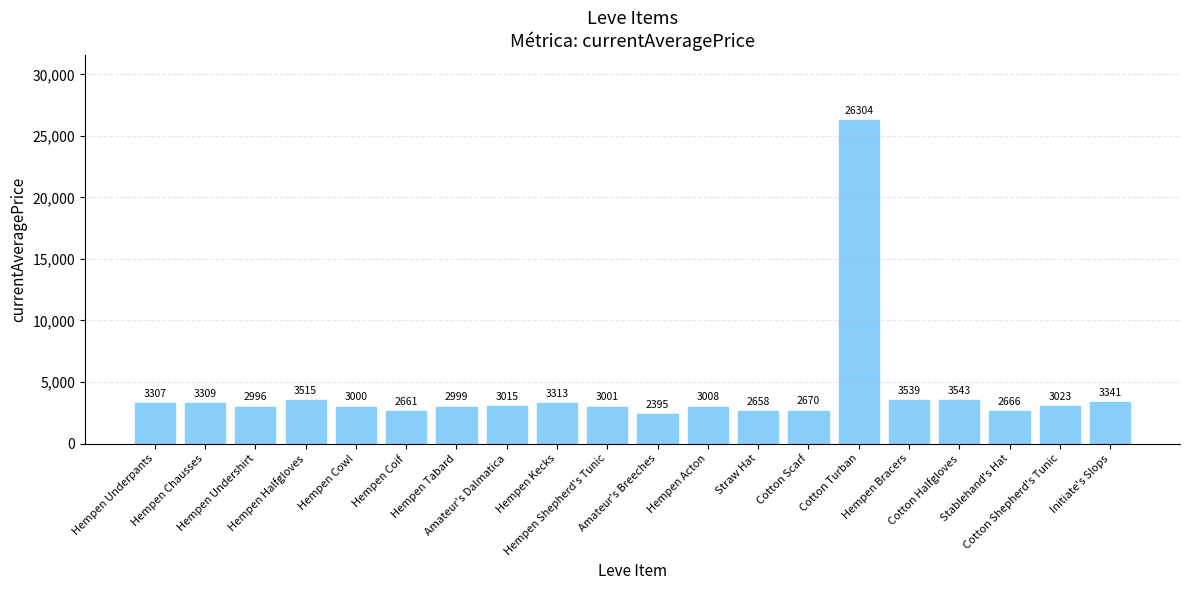

What position from the left is Amateur's Dalmatica?

8